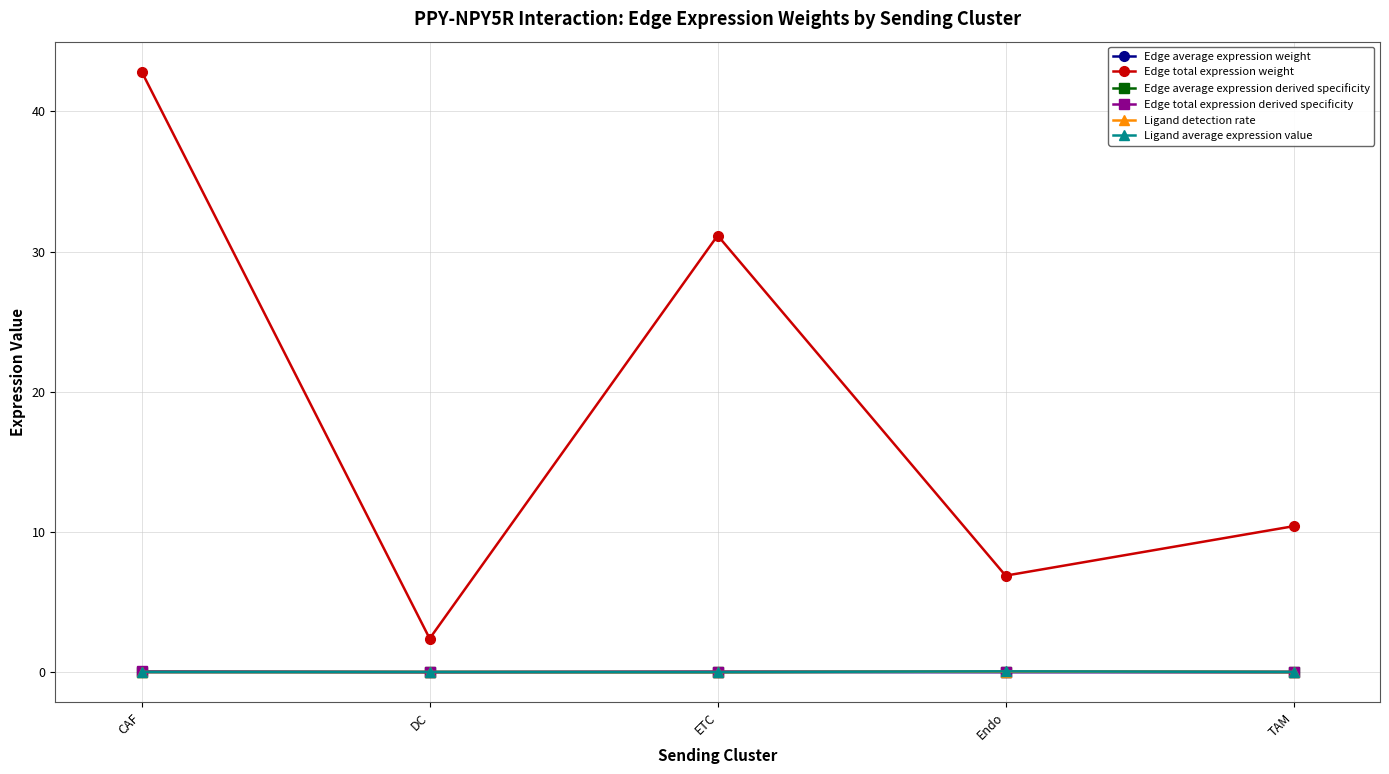

At how many categories does at least one series exceed 30?

2